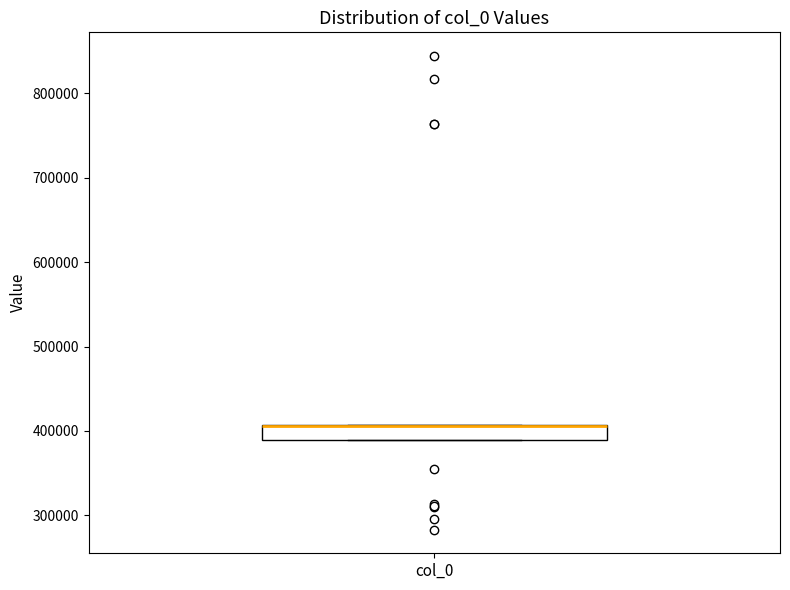

Where is the upper edge of the box for col_0 on the y-axis? The values are not printed on the chart, so give them approximately, as read against the axis.

410000